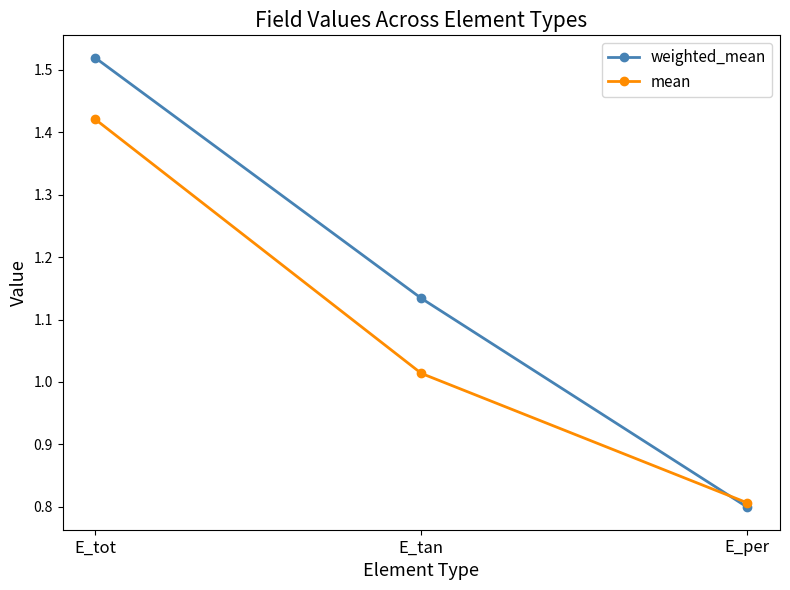

How many distinct data groups are displayed?

2